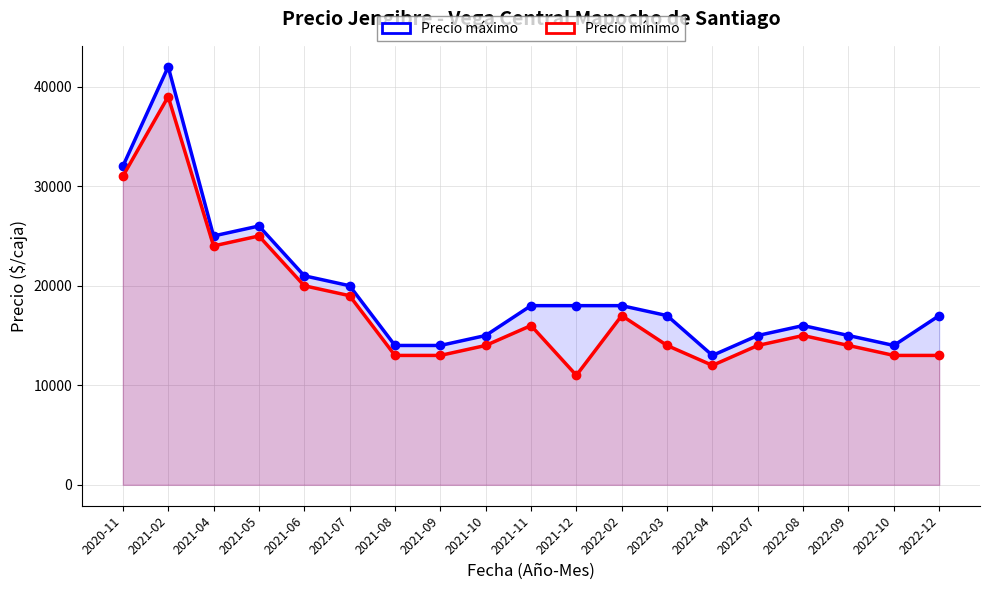

Rank the series by their average value, from lowest to highest.

Precio mínimo, Precio máximo